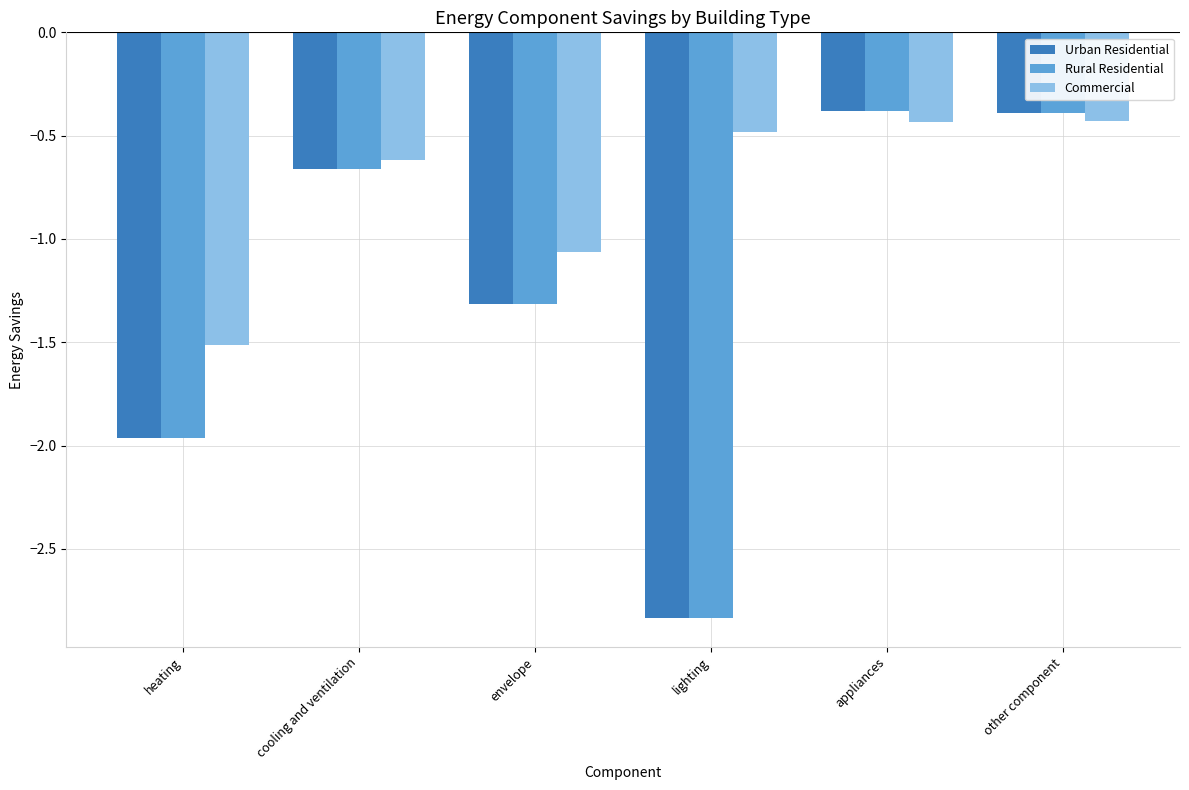

The Urban Residential series shows -0.6 at other component. True or false?

False